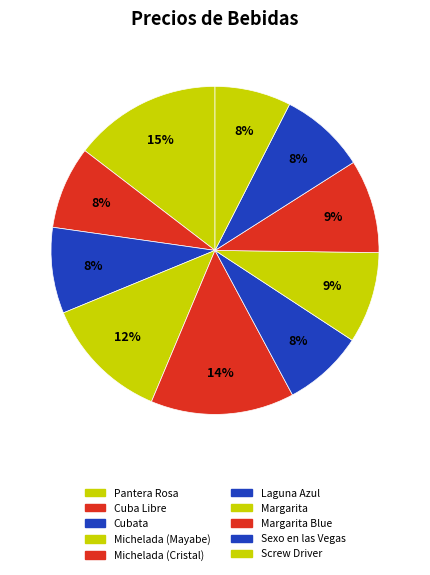

How many slices are in this pie chart?

10